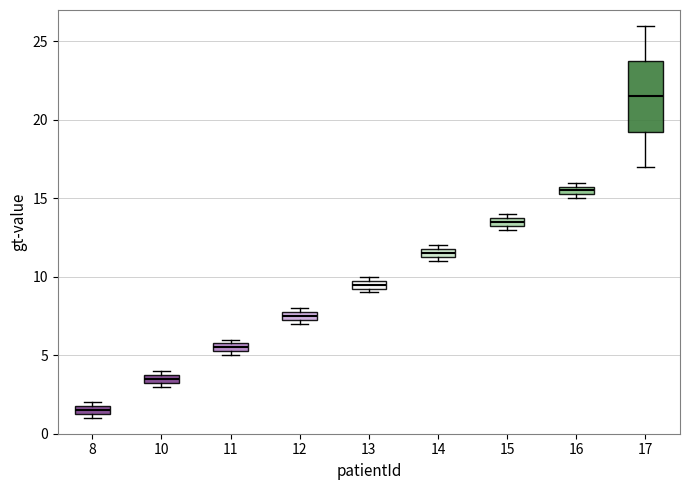

Which box is the tallest, from its lower edge to its upper edge?

17